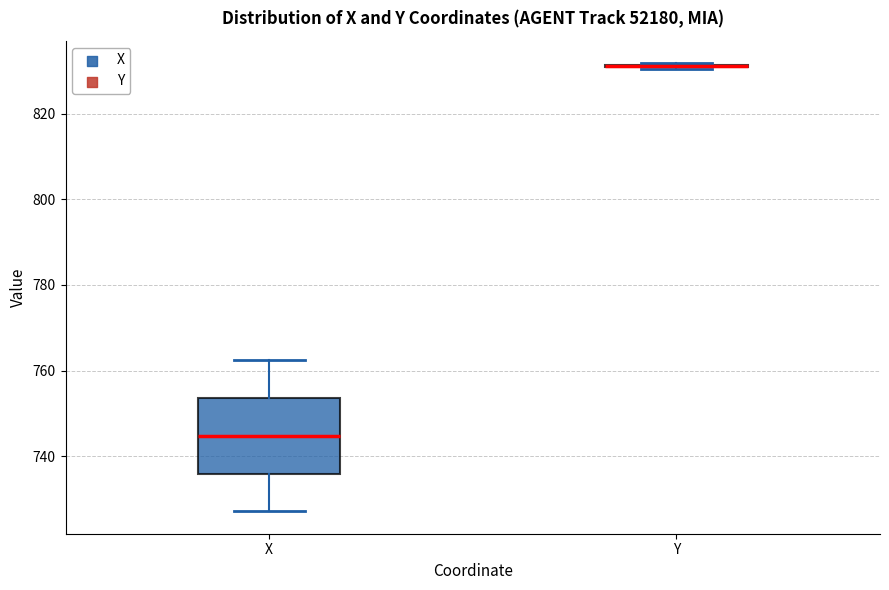

Comparing the boxes themselves (not the whiskers), which one is the tallest?

X